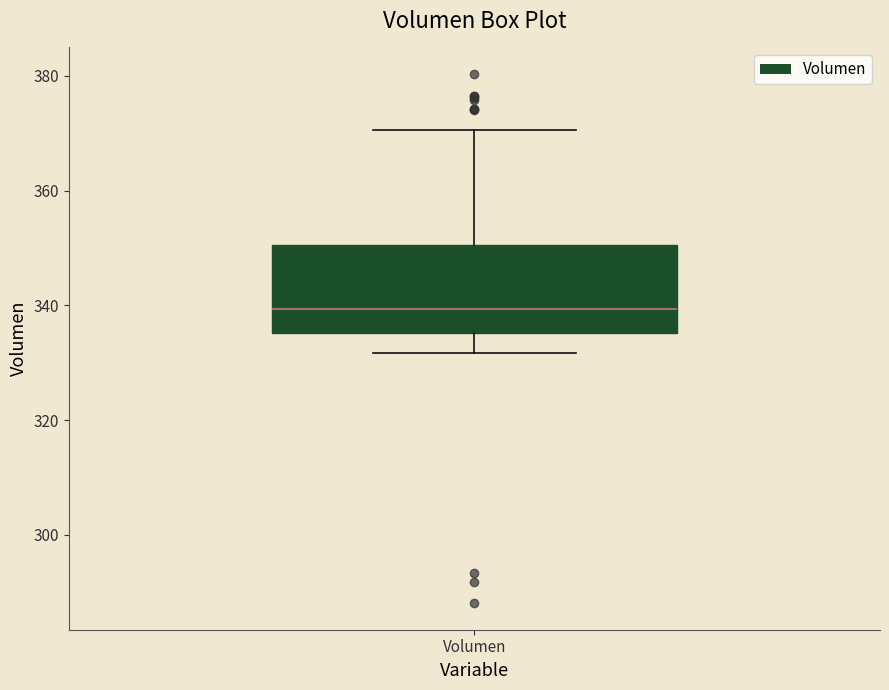

Where does the upper whisker of the box for Volumen end on the y-axis? The values are not printed on the chart, so give them approximately, as read against the axis.

370